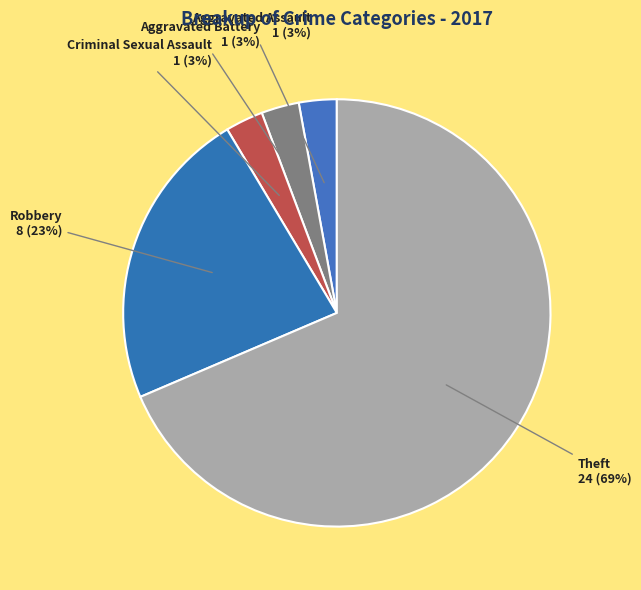

Count the number of slices in the pie.

5